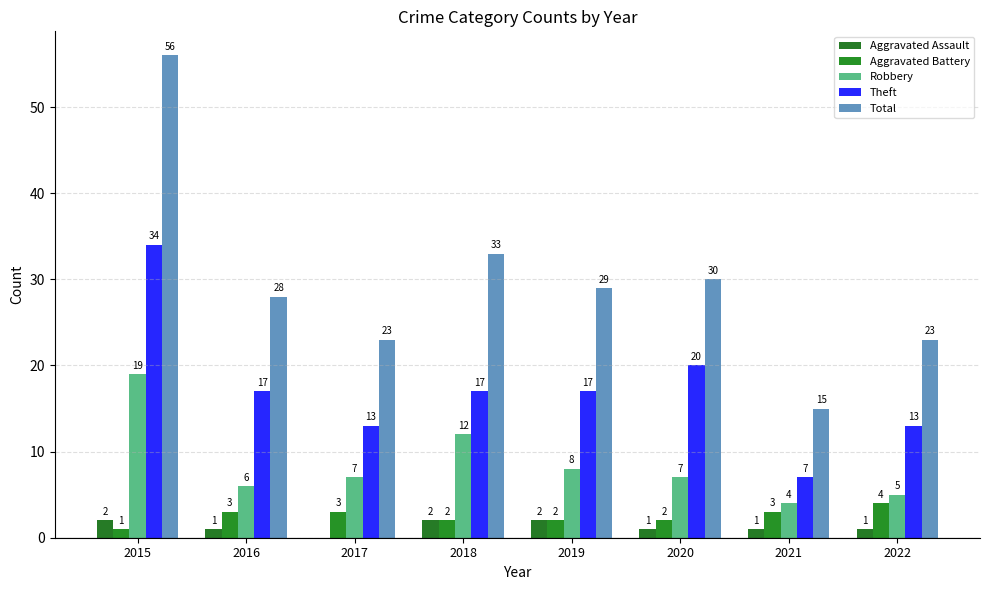

What is the value of the Aggravated Battery bar at the 2nd from the left?

3